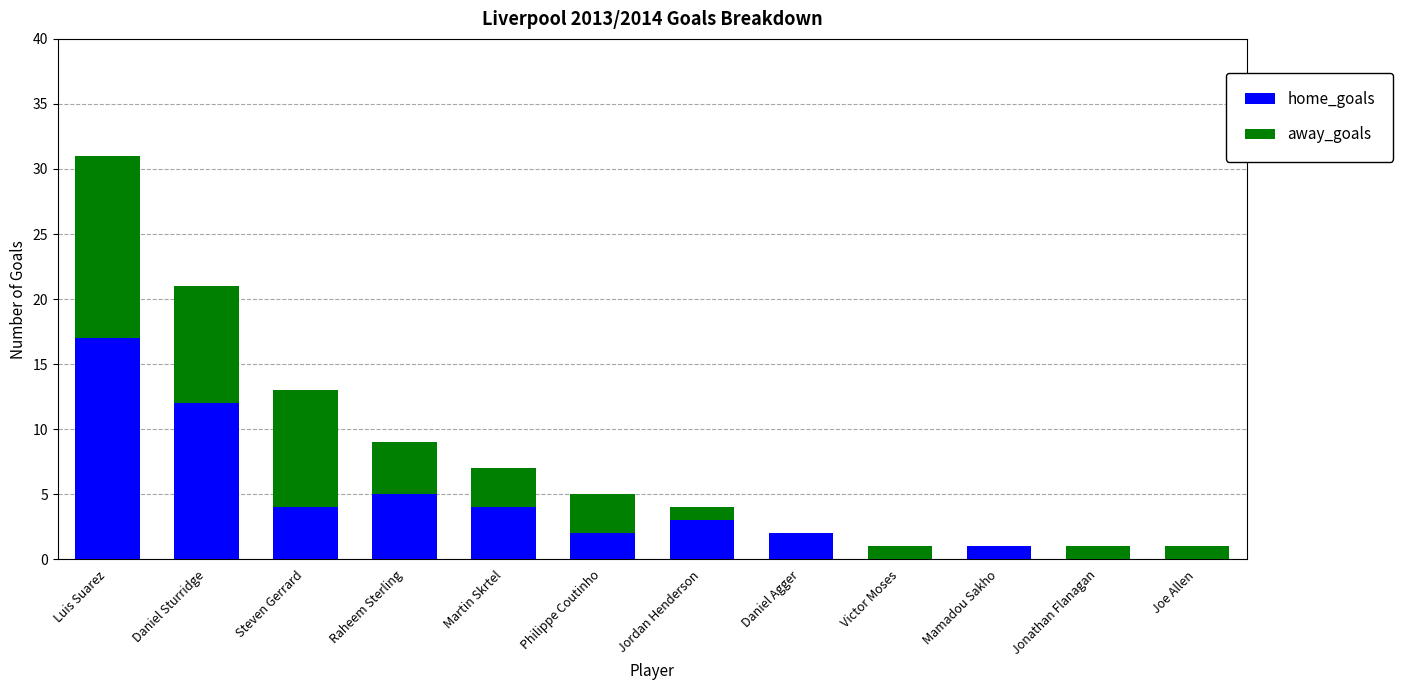

At which category is the sum across all series the highest?

Luis Suarez